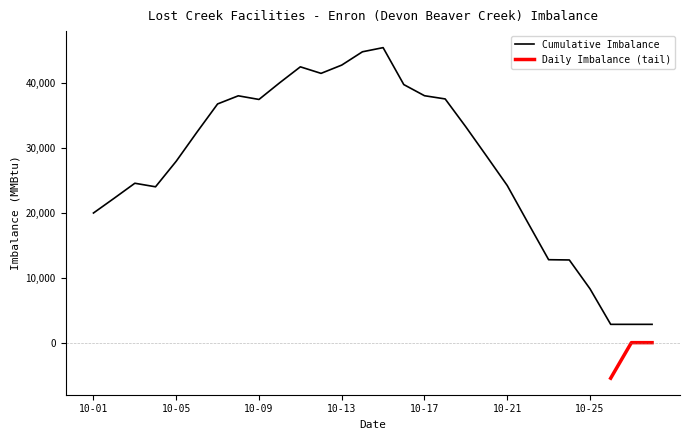

What is the minimum value for Cumulative Imbalance?

2817.1